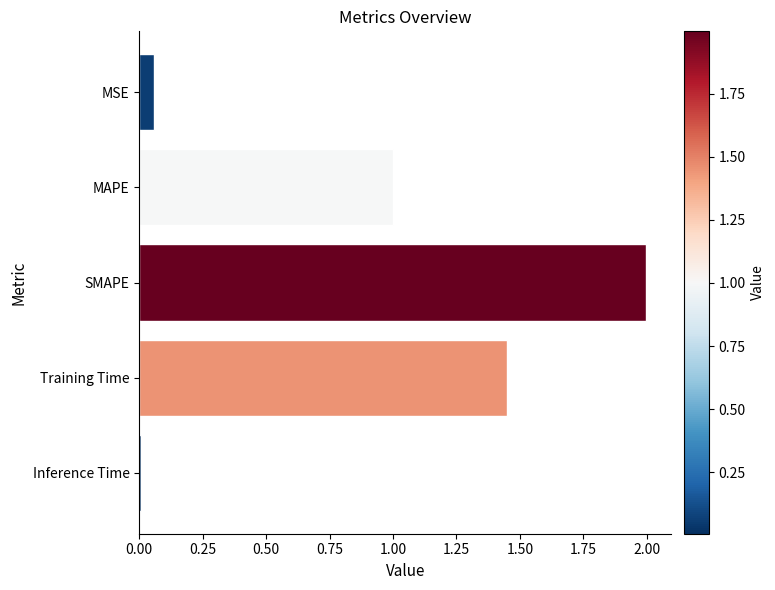

How many bars are there in total?

5